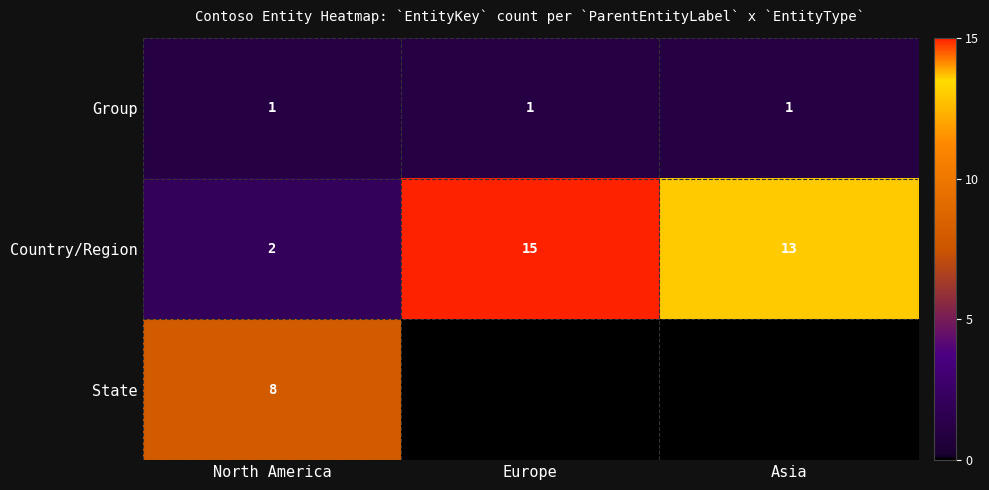

What is the approximate value of Country/Region at Europe, to the nearest 10?

20